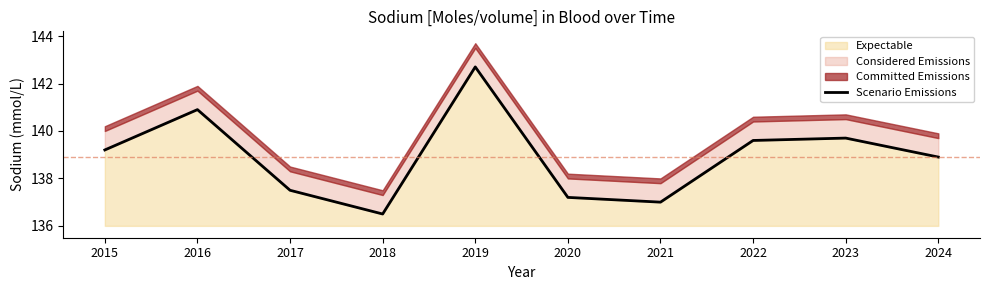

What is the minimum value for Expectable?

136.5